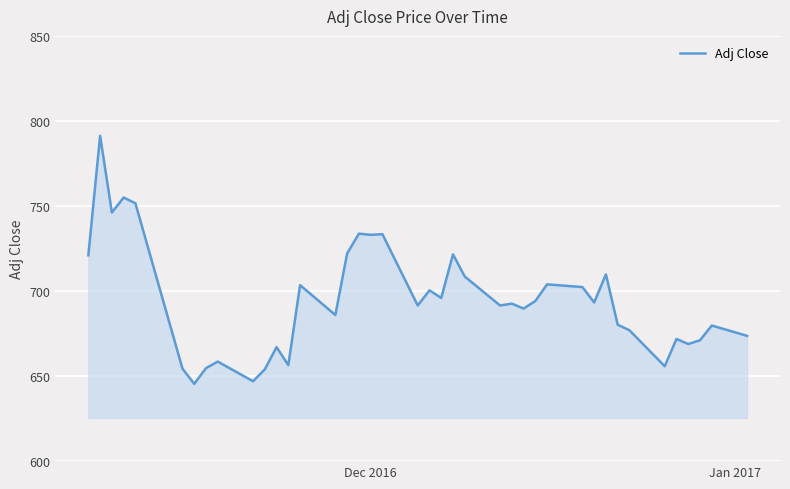

What is the difference between the maximum and minimum values?

145.8